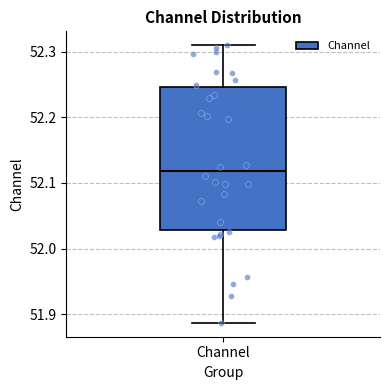

Transcribe this box plot: give where the median line is, the range the box spans, and where the two whiskers end, as read against the y-axis. The values are not printed on the chart, so give them approximately, as read against the axis.

median 52.12, box 52.03 to 52.25, whiskers 51.89 to 52.31